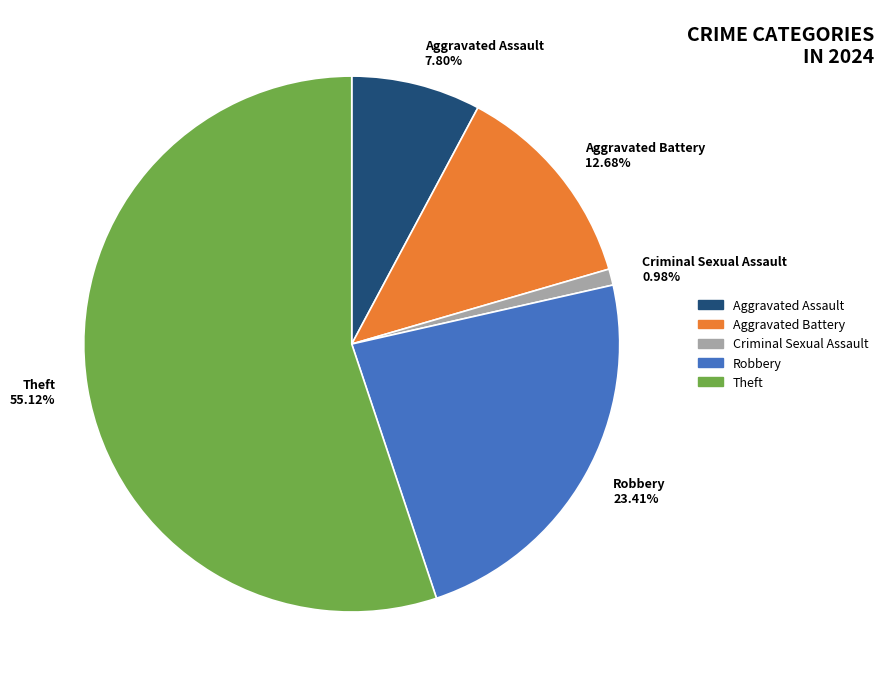

Rank the categories by value from lowest to highest.

Criminal Sexual Assault 0.98%, Aggravated Assault 7.80%, Aggravated Battery 12.68%, Robbery 23.41%, Theft 55.12%